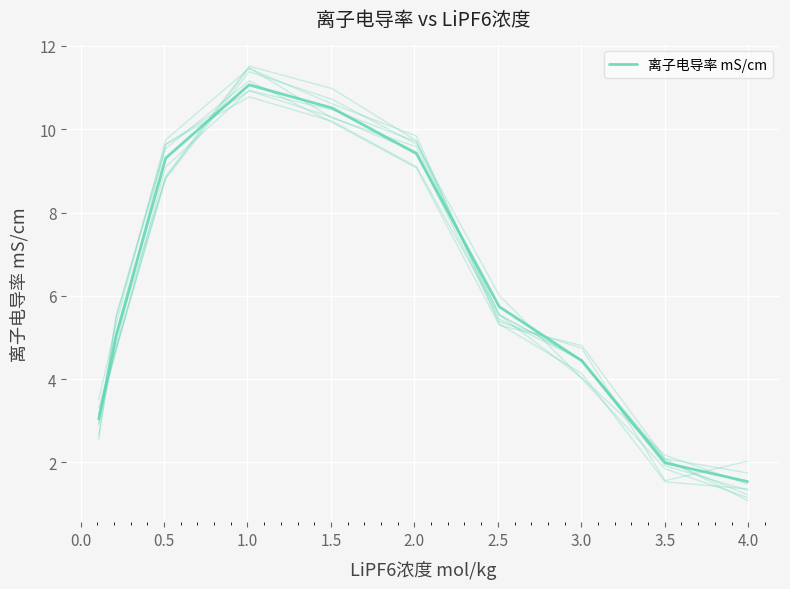

What is the difference between the maximum and second lowest values?

9.1